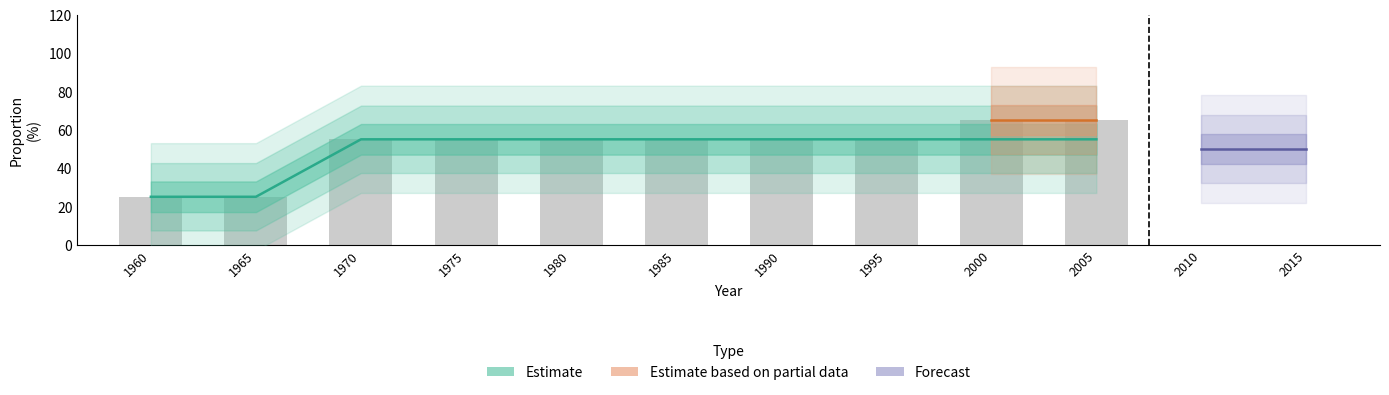

At which label does prop_treatment_success_mdr reach its minimum?

1960